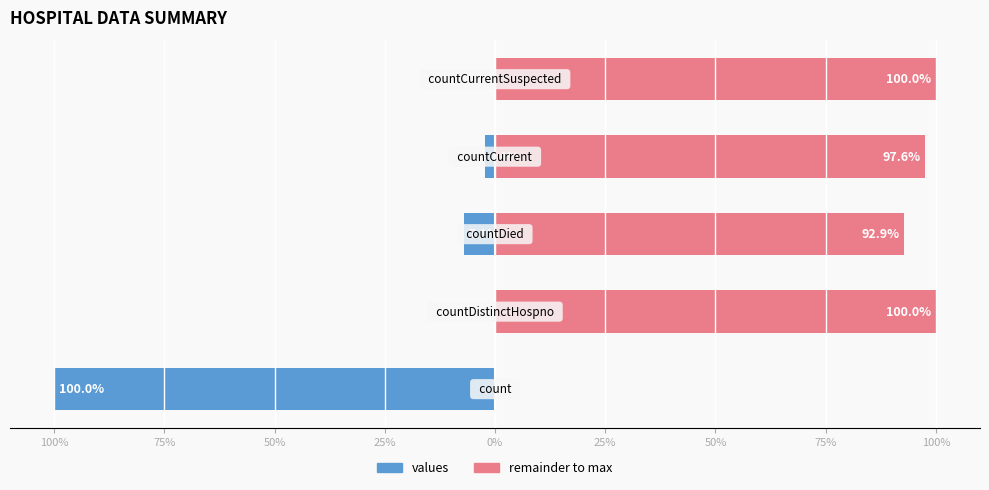

List the series in order of their peak value, highest first.

remainder to max, values